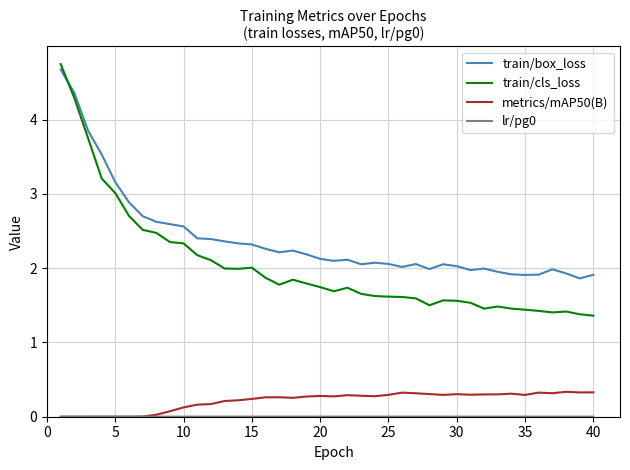

Which series has the widest spread of values?

train/cls_loss